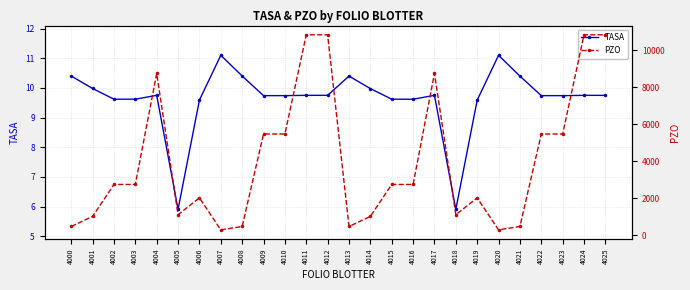

What is the value of the PZO point at the 22nd from the left?

465.0